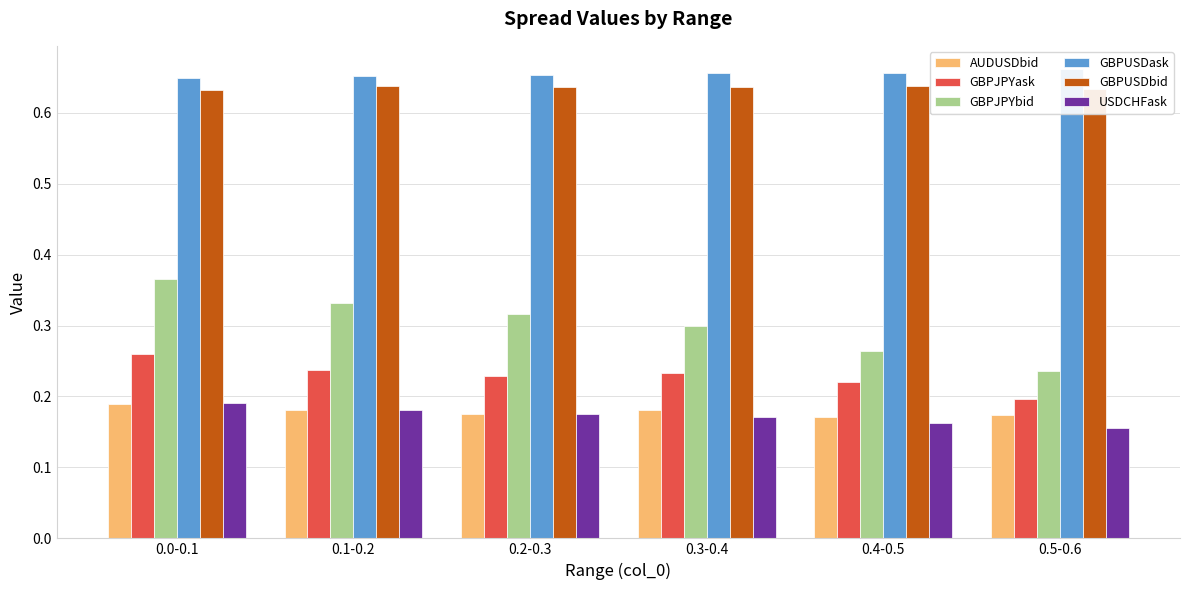

What value does the GBPJPYask series have at 0.1-0.2?

0.2